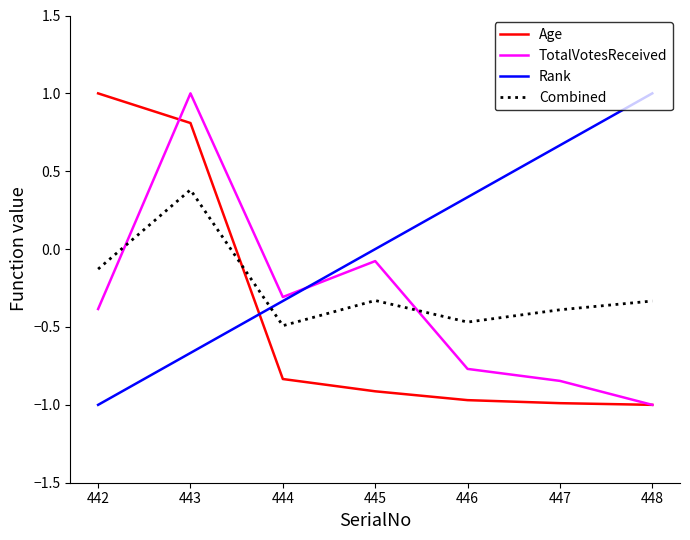

The value of Age at 447 is -1.0. True or false?

True